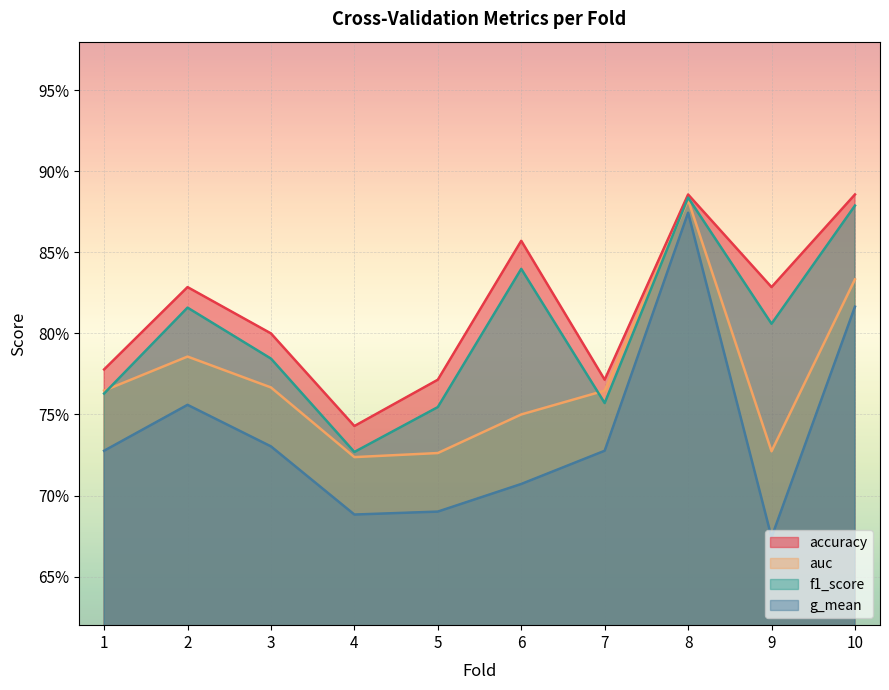

Is it true that g_mean equals 0.7 at 5?

True